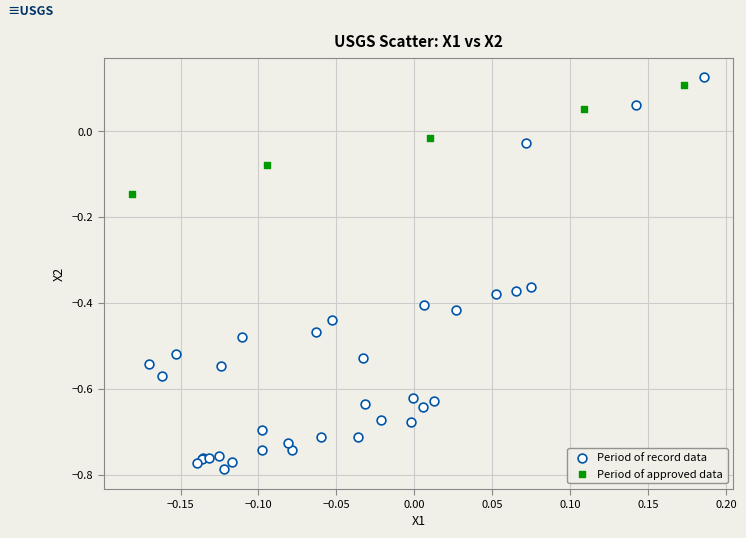

Which series reaches the minimum Y coordinate?

Period of record data